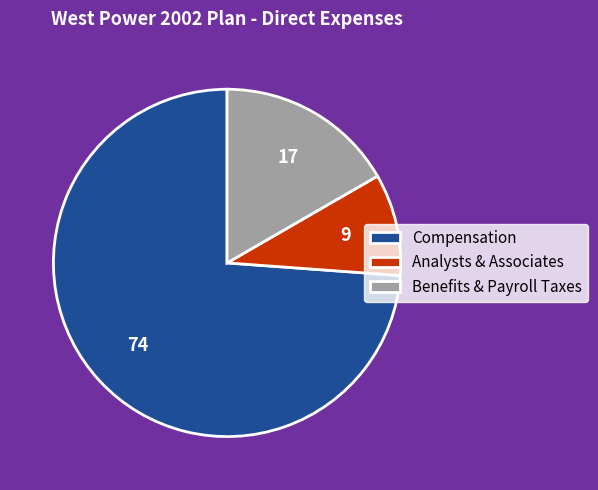

Does Analysts & Associates represent more than half of the total?

No